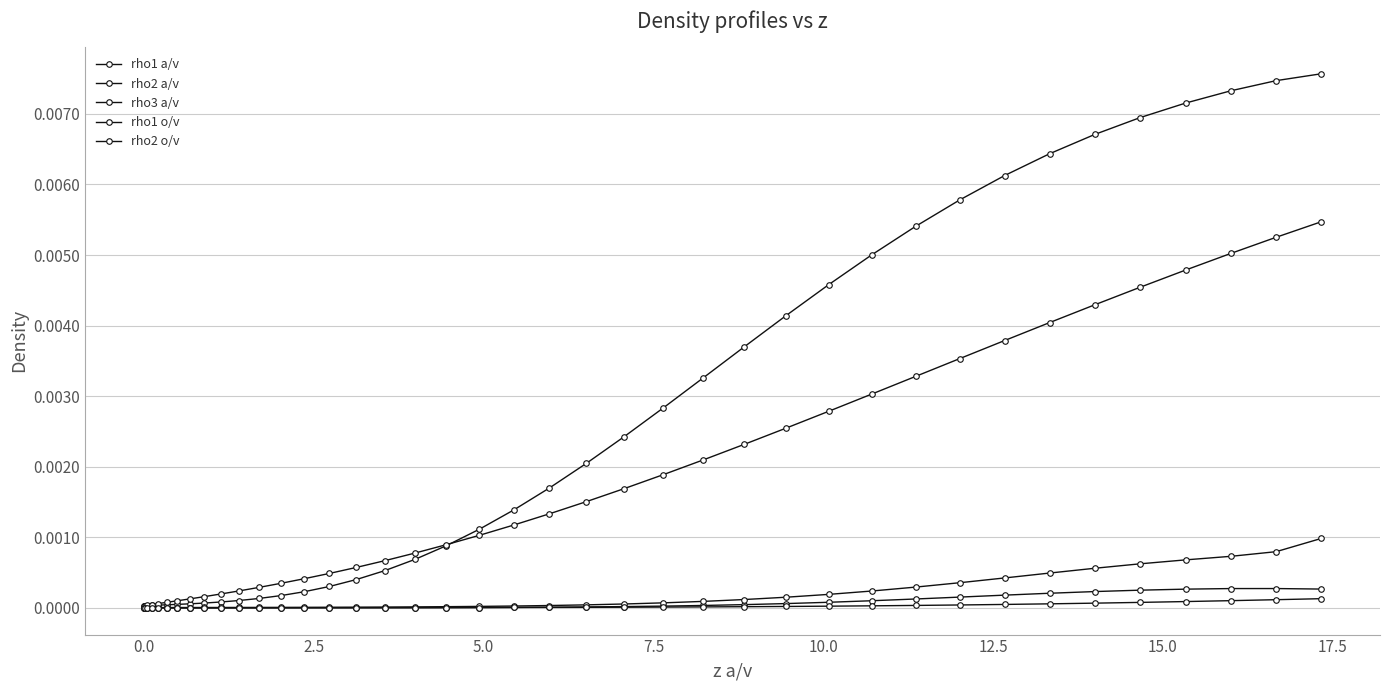

How many lines are shown in the chart?

5